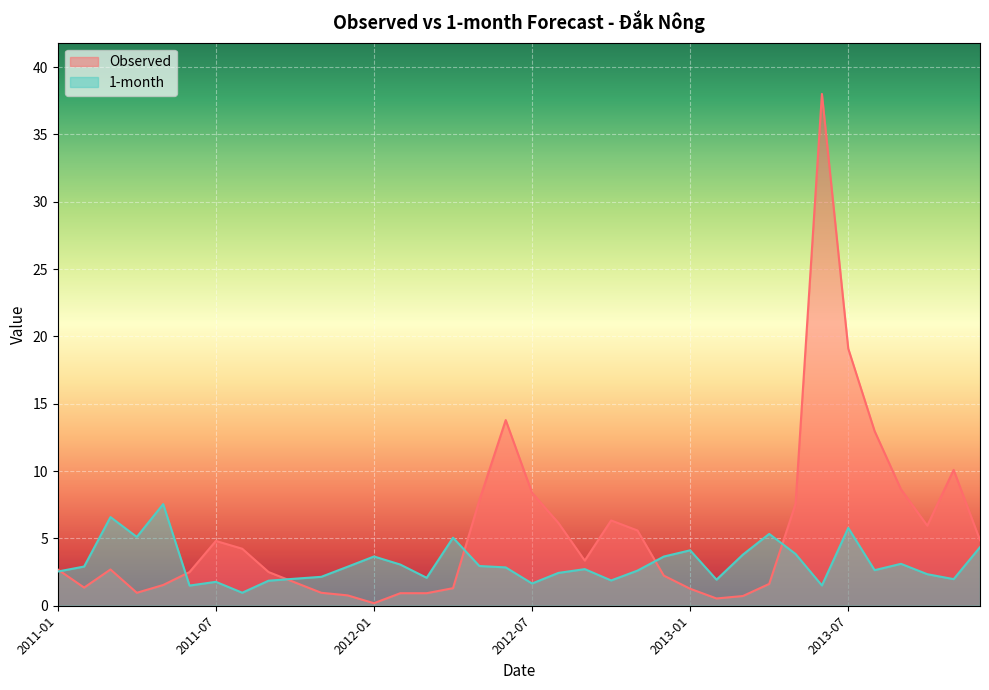

How many interior local valleys does the Observed series have?

6